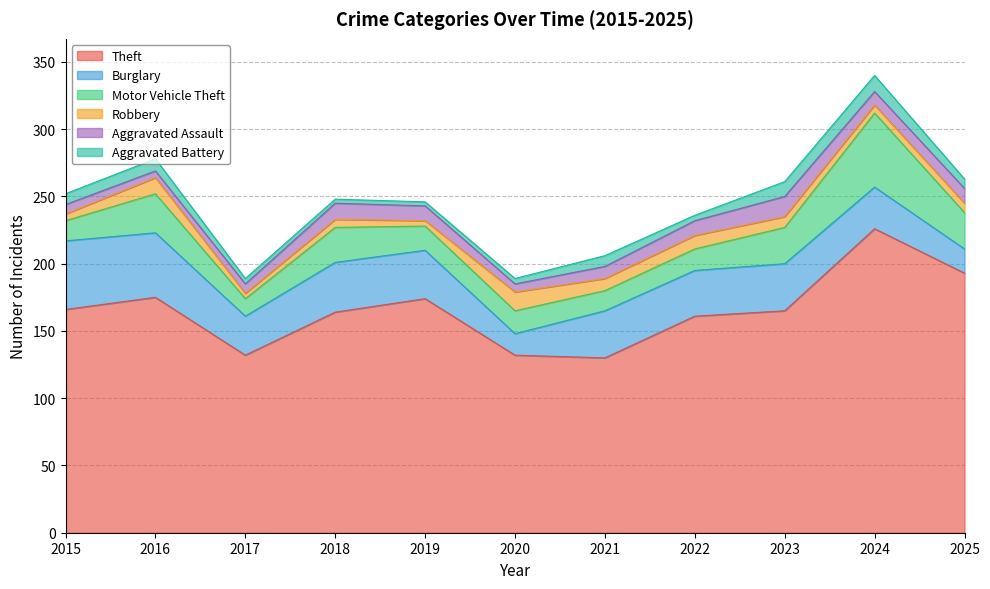

What is the value of the Burglary point at the 5th from the left?

36